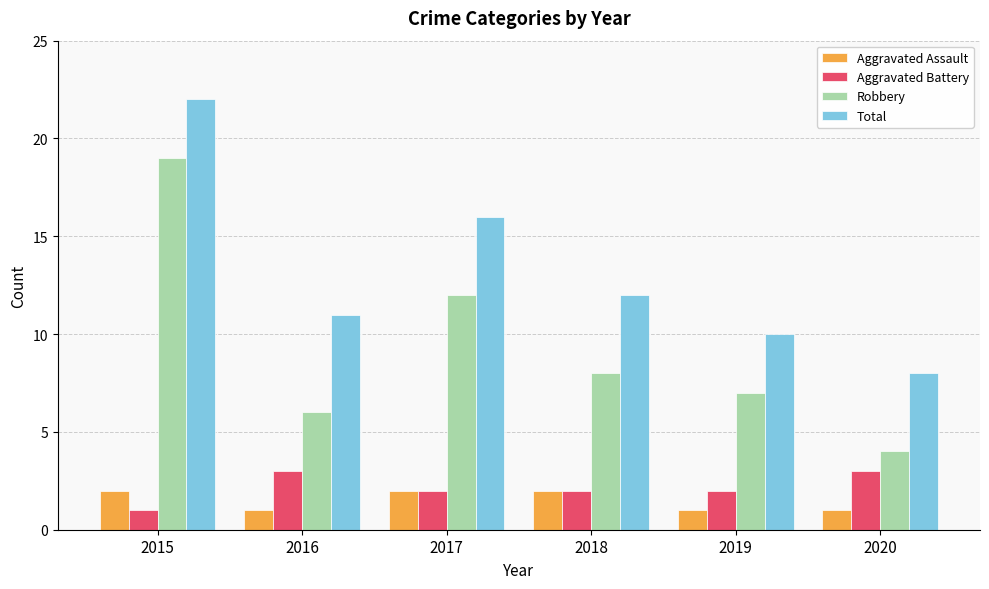

What is the greatest value displayed?

22